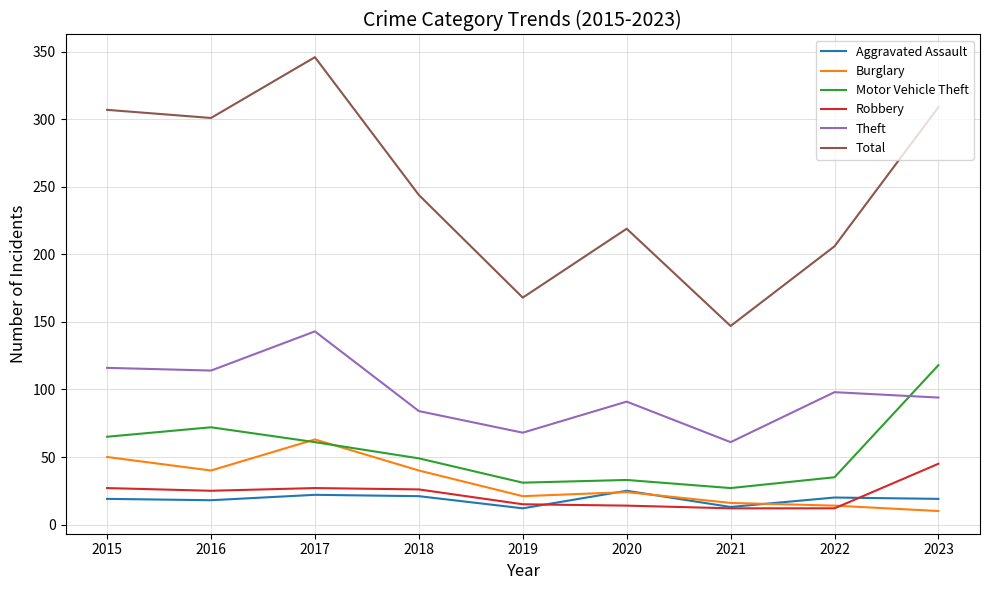

What is the total value across all series at 2020?

406